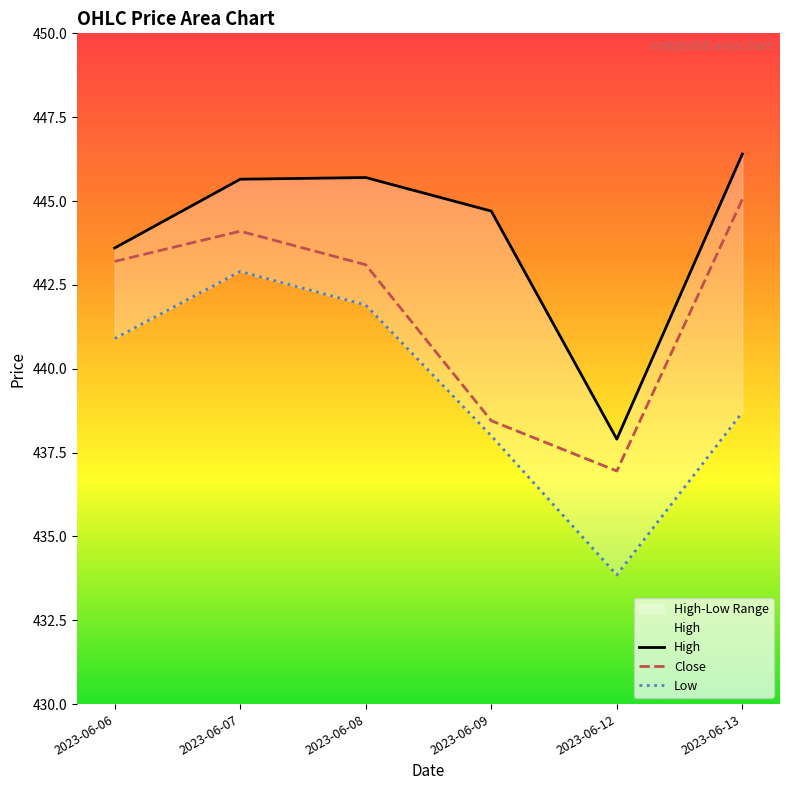

True or false: Low has more than 0 points higher than both neighbors.

True